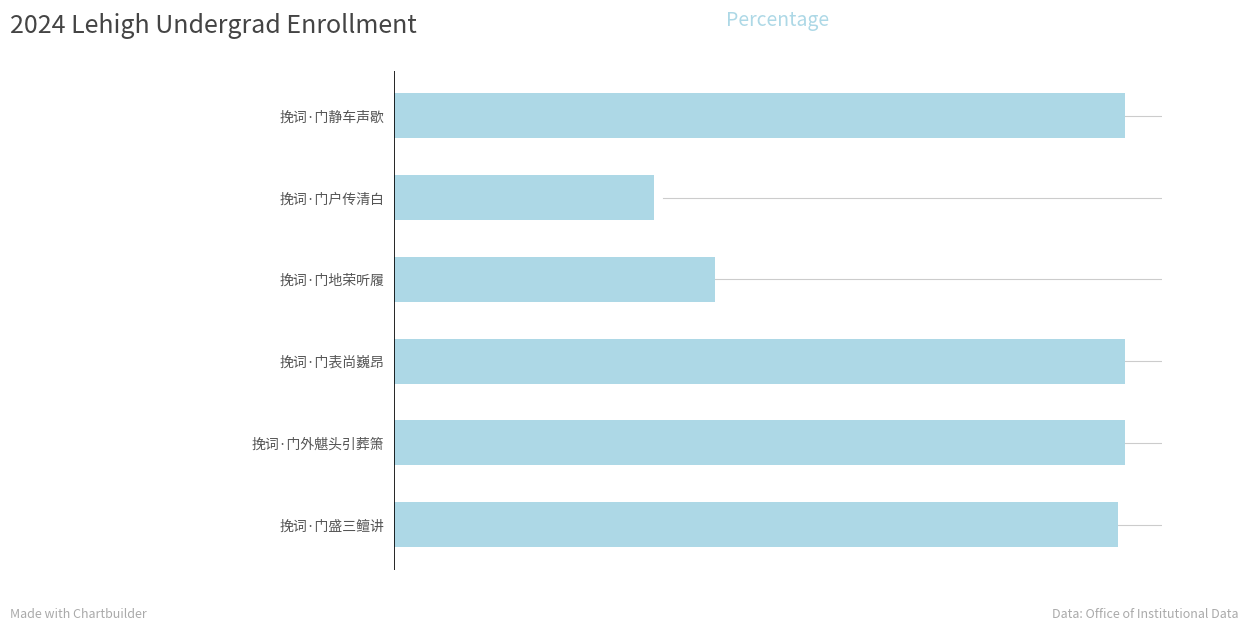

Which label corresponds to the smallest value in the chart?

挽词·门户传清白